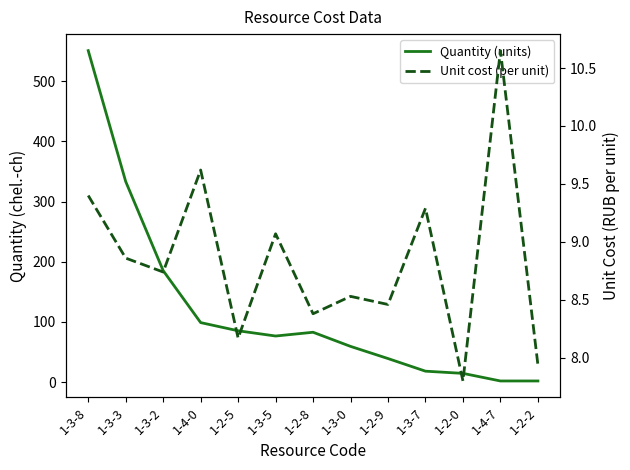

Is this an area chart (filled region under the line)?

No